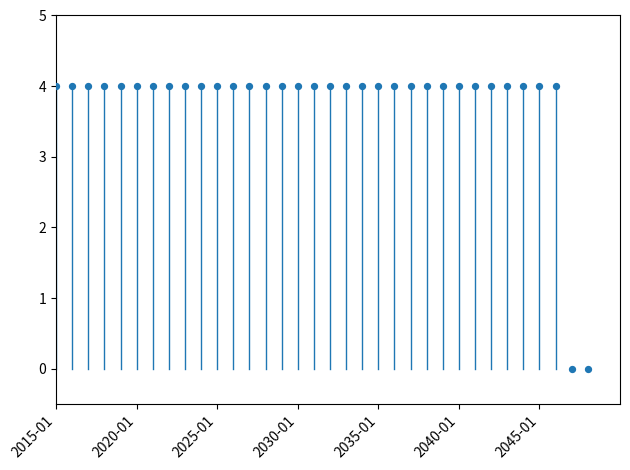

What is the range of Y values (max minus min)?

4